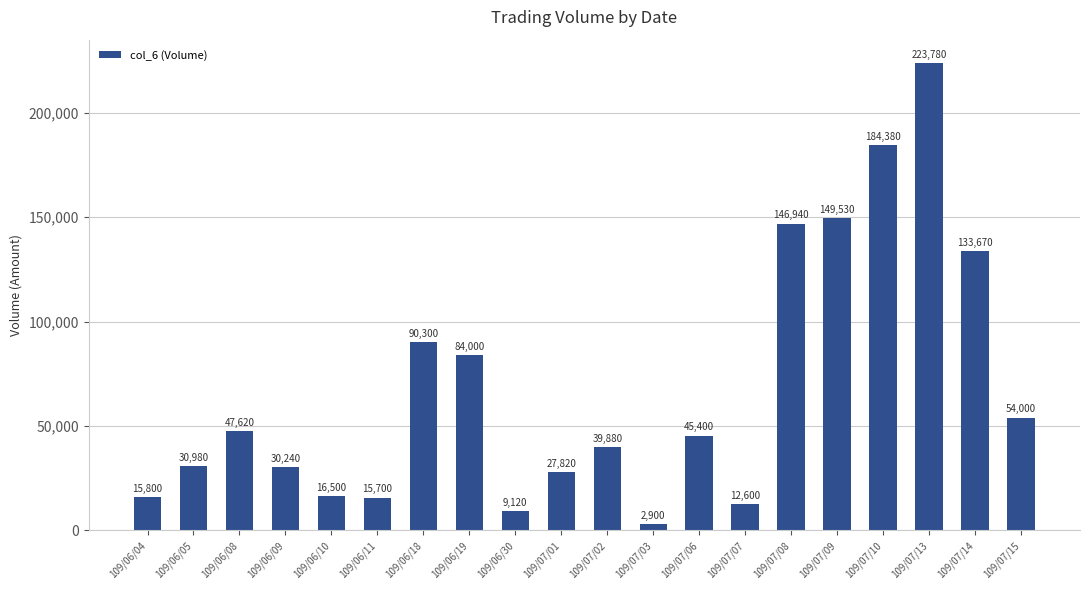

What is the average value?

68058